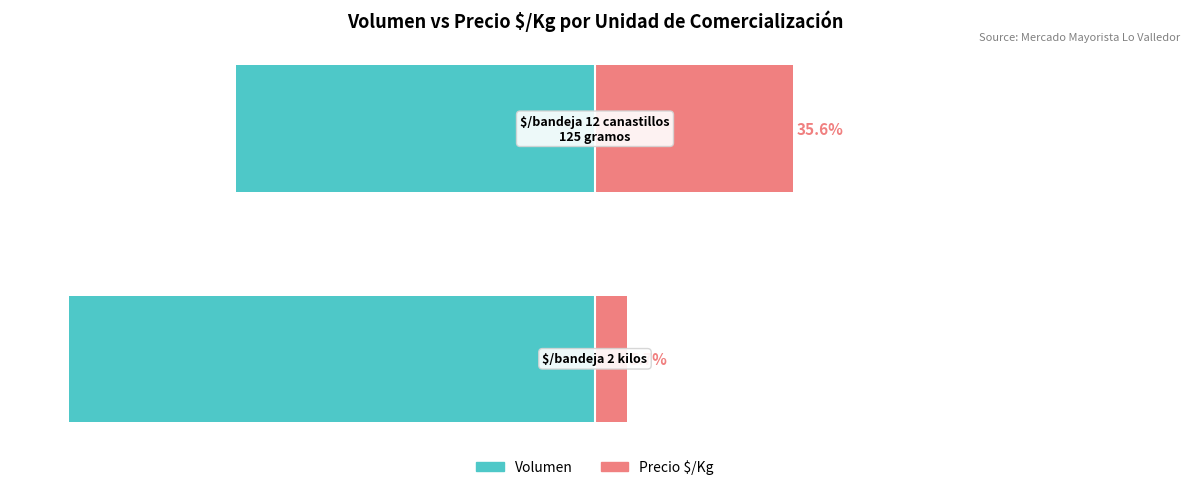

What is the maximum value for Precio $/Kg?

35.6